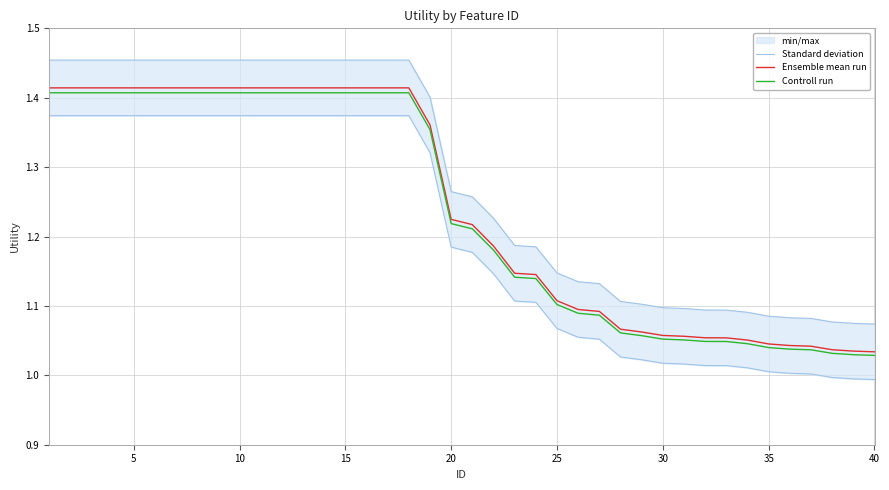

Is it true that Controll run equals 1.1 at 25?

True